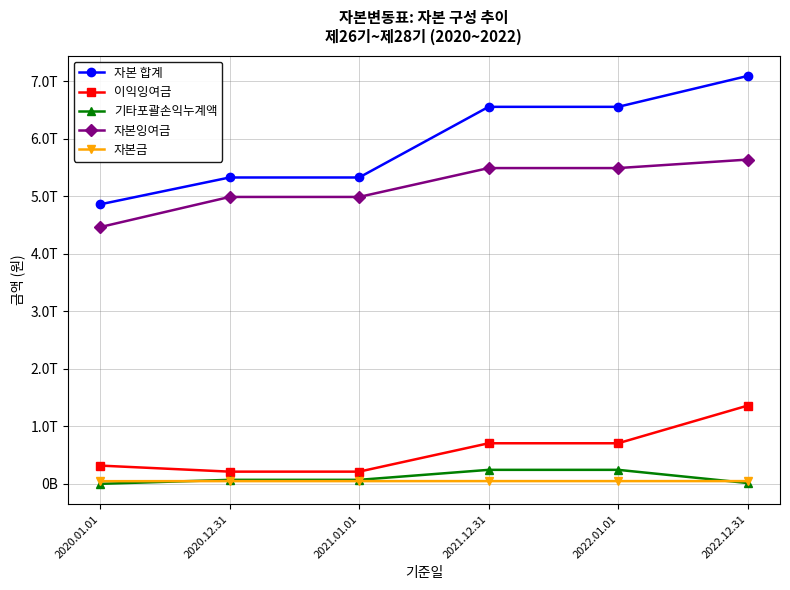

Which category has the lowest value in the 기타포괄손익누계액 series?

2020.01.01